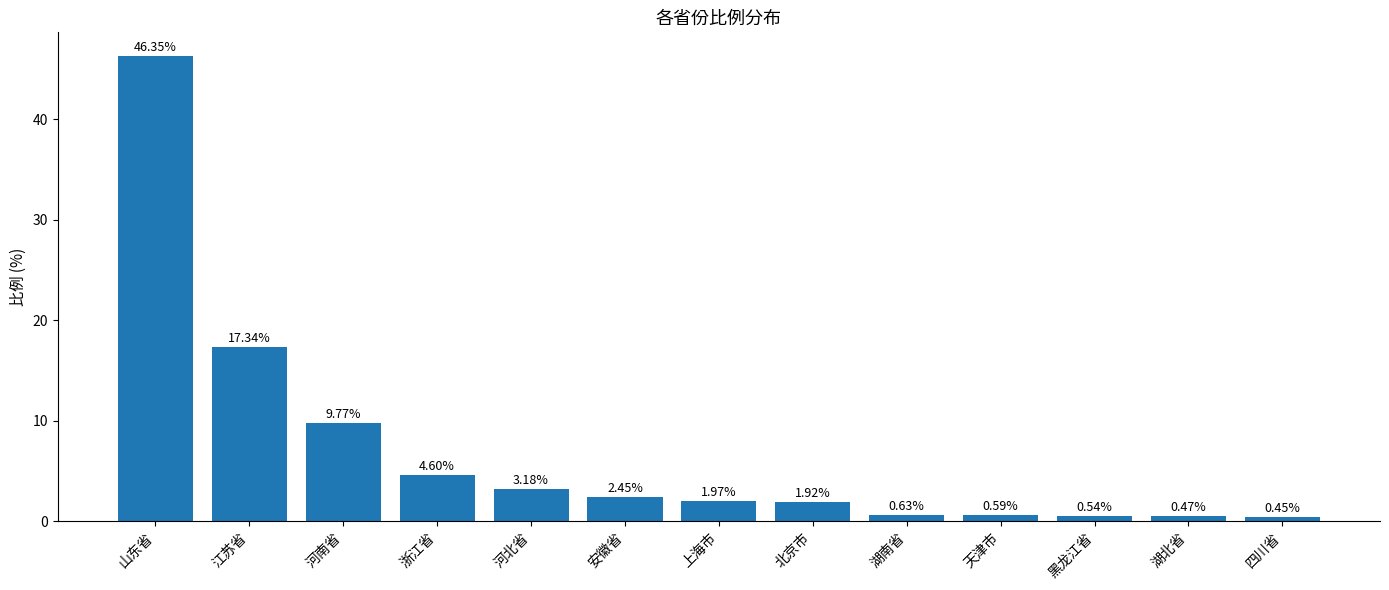

Rank the categories by value from lowest to highest.

四川省, 湖北省, 黑龙江省, 天津市, 湖南省, 北京市, 上海市, 安徽省, 河北省, 浙江省, 河南省, 江苏省, 山东省